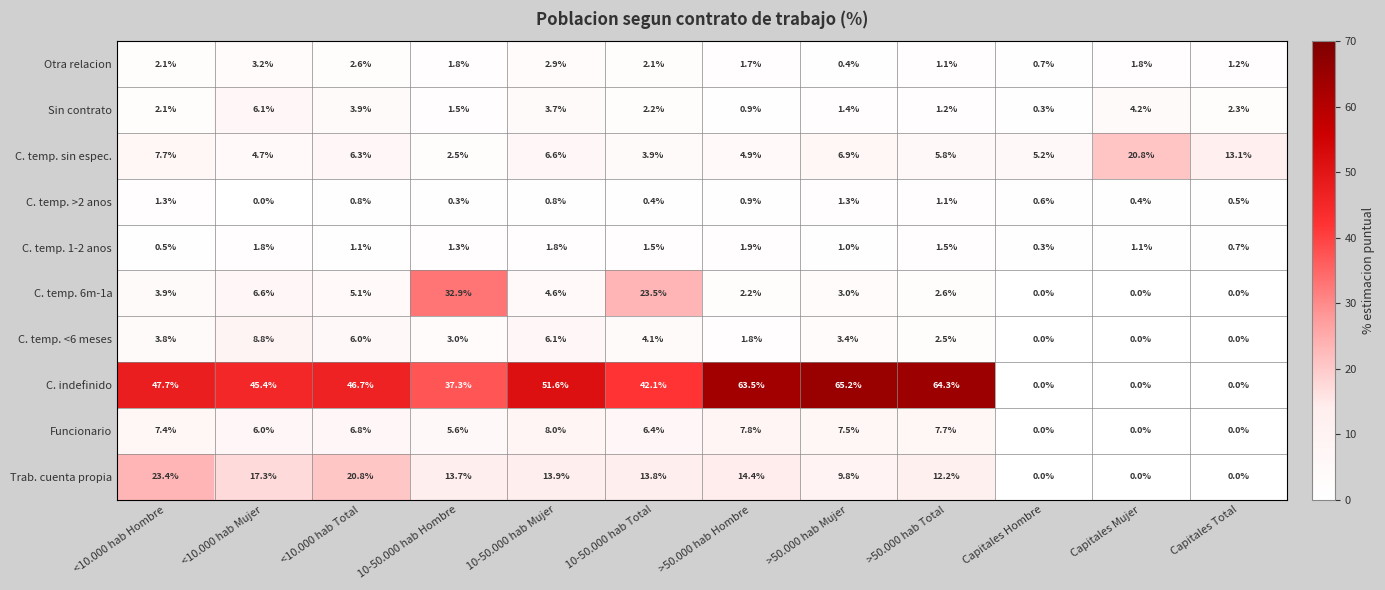

The value of C. temp. sin espec. at Capitales Mujer is 27.3. True or false?

False